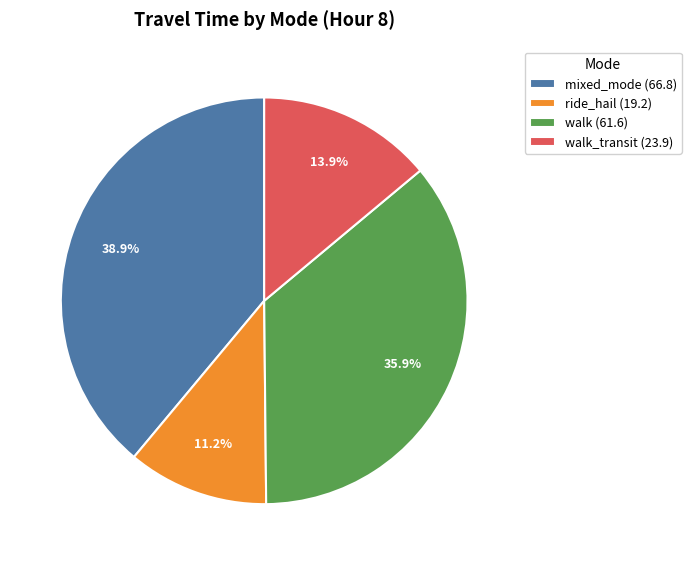

Which slice is the largest?

mixed_mode (66.8)